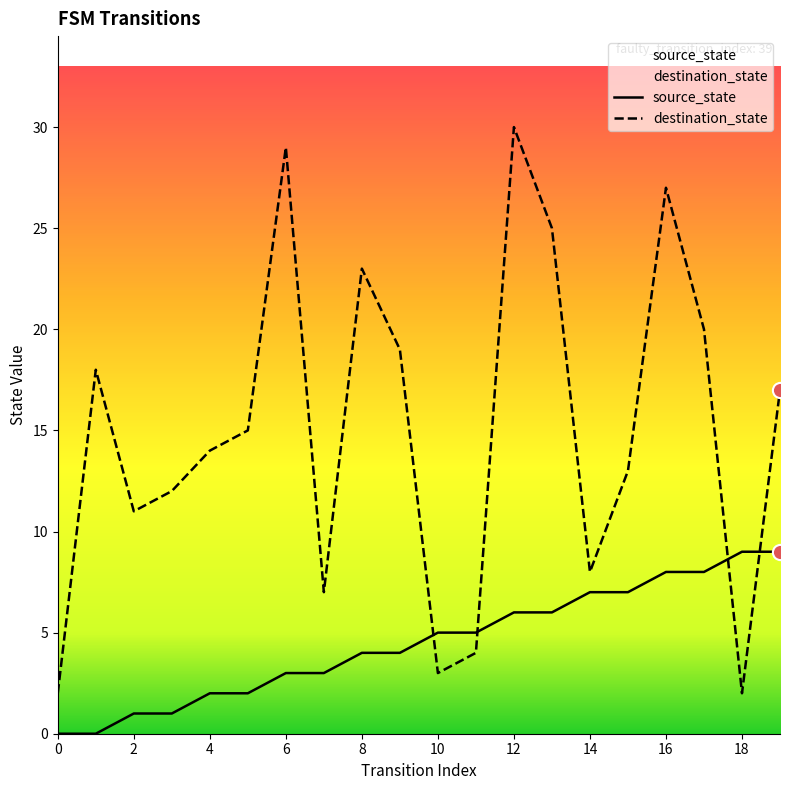

Which series has the largest total across all categories?

destination_state